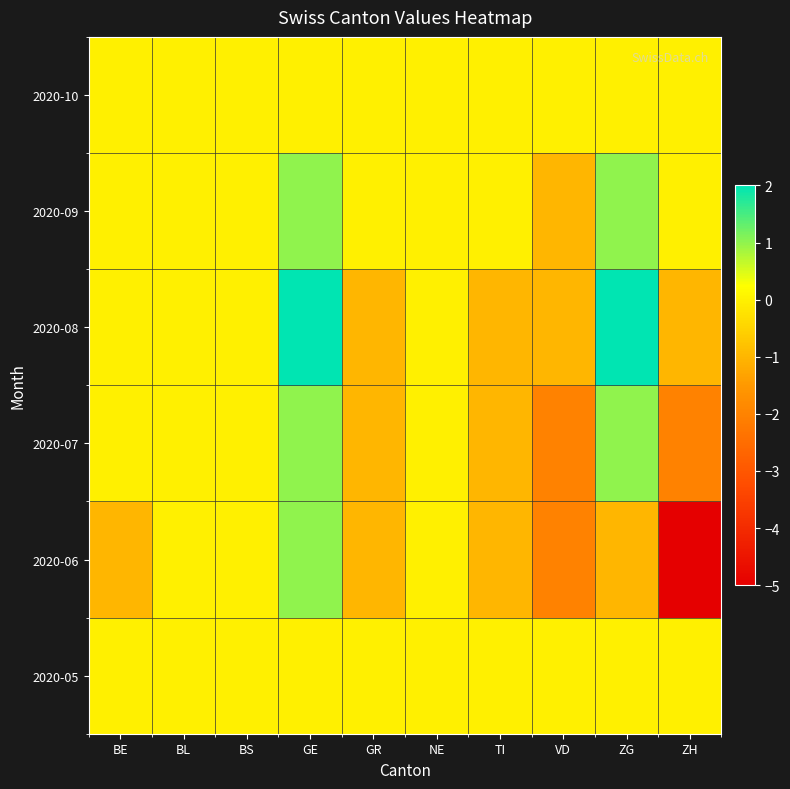

Reading left to right, what are all the values shown in this chart?

2020-05: BE=0	BL=0	BS=0	GE=0	GR=0	NE=0	TI=0	VD=0	ZG=0	ZH=0
2020-06: BE=-1	BL=0	BS=0	GE=1	GR=-1	NE=0	TI=-1	VD=-2	ZG=-1	ZH=-5
2020-07: BE=0	BL=0	BS=0	GE=1	GR=-1	NE=0	TI=-1	VD=-2	ZG=1	ZH=-2
2020-08: BE=0	BL=0	BS=0	GE=2	GR=-1	NE=0	TI=-1	VD=-1	ZG=2	ZH=-1
2020-09: BE=0	BL=0	BS=0	GE=1	GR=0	NE=0	TI=0	VD=-1	ZG=1	ZH=0
2020-10: BE=0	BL=0	BS=0	GE=0	GR=0	NE=0	TI=0	VD=0	ZG=0	ZH=0